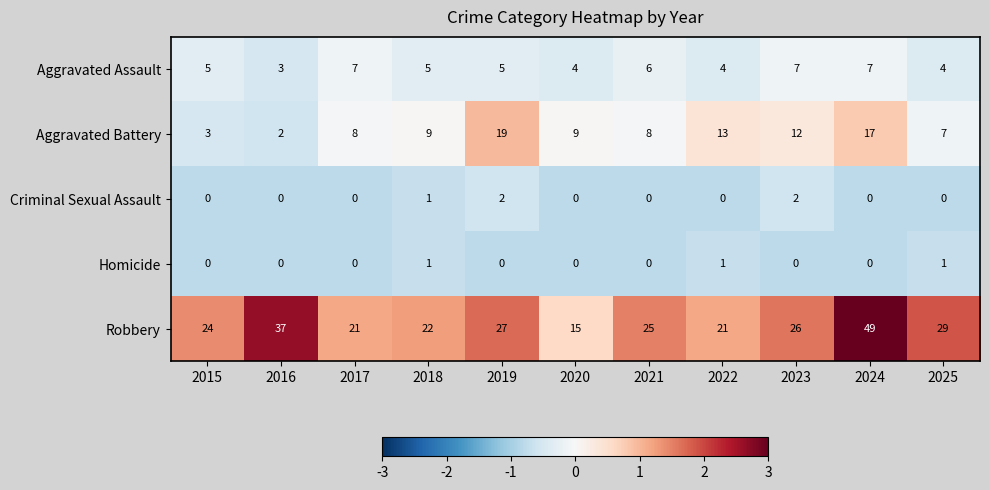

What is the greatest value displayed?

49